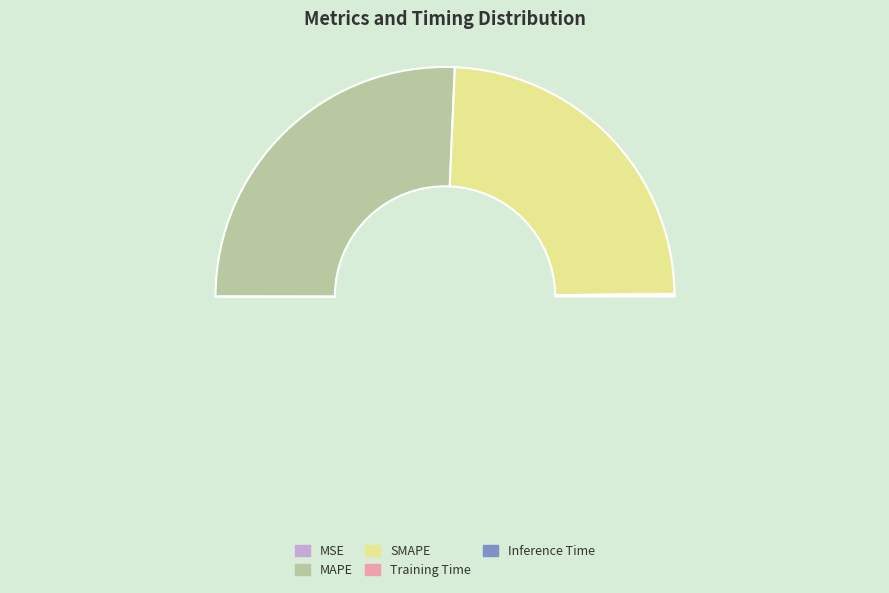

Does MSE account for over 50% of the chart?

No